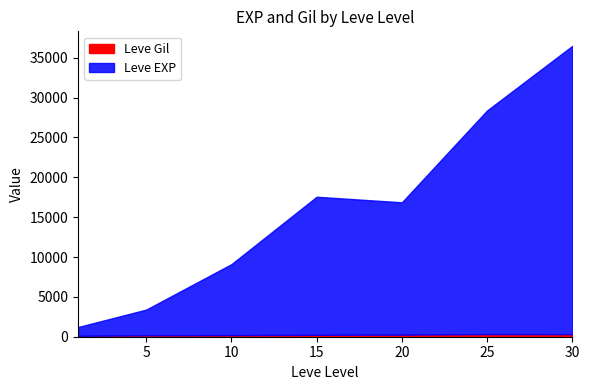

True or false: Leve EXP and Leve Gil cross at least once.

False